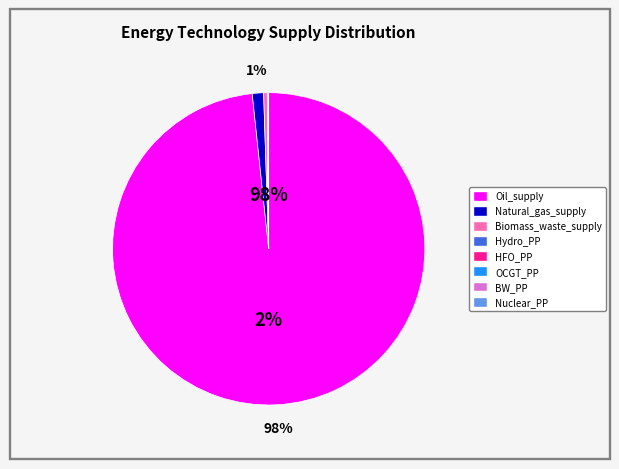

Which has a higher value, Hydro_PP or HFO_PP?

HFO_PP